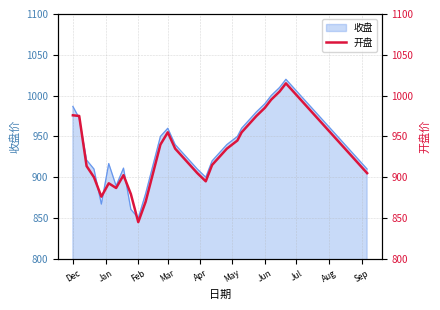

What is the minimum value for 收盘?

850.0